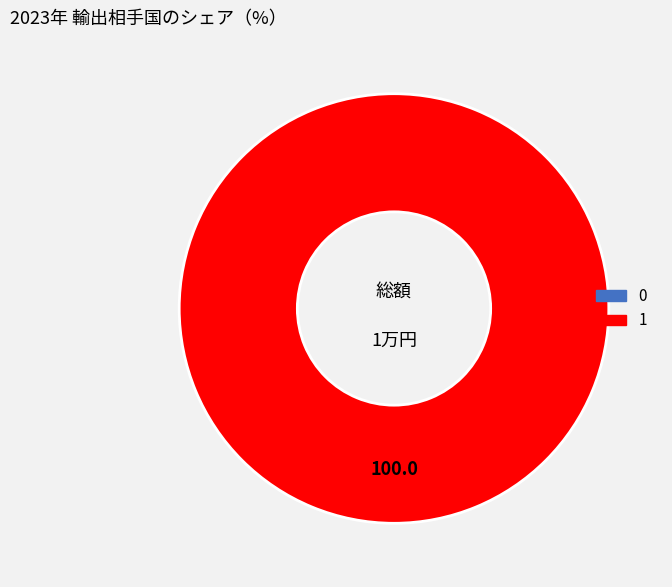

Does 1 account for over 50% of the chart?

Yes